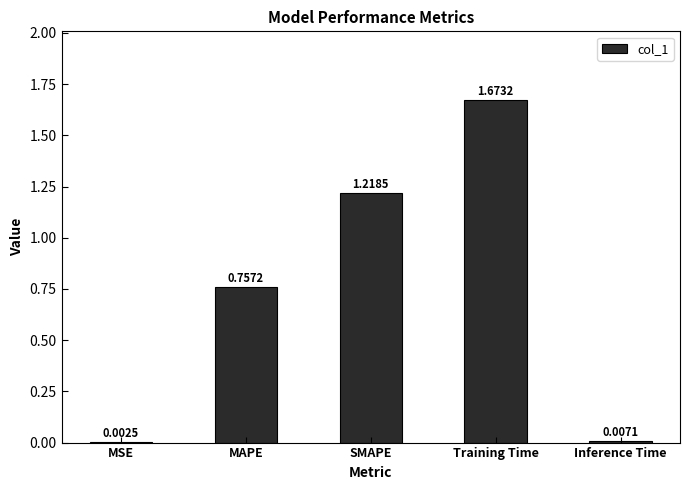

What is the change in value from MSE to SMAPE?

+1.2